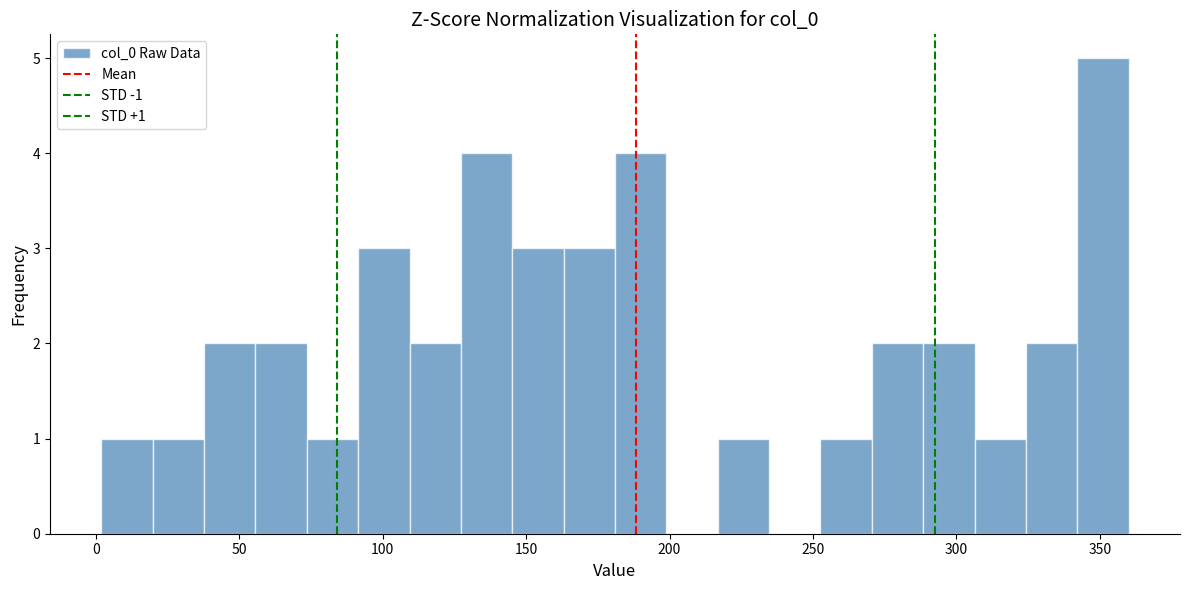

Around what value on the x-axis is the tallest bar? Give the approximate position of its centre, as read against the axis.

350